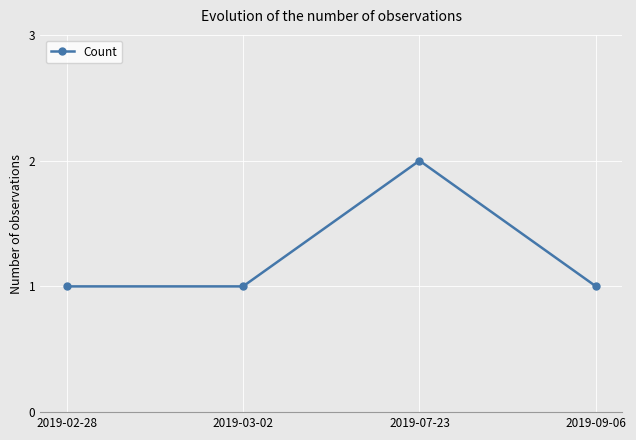

What is the ratio of the value at 2019-09-06 to the value at 2019-03-02?

1.0